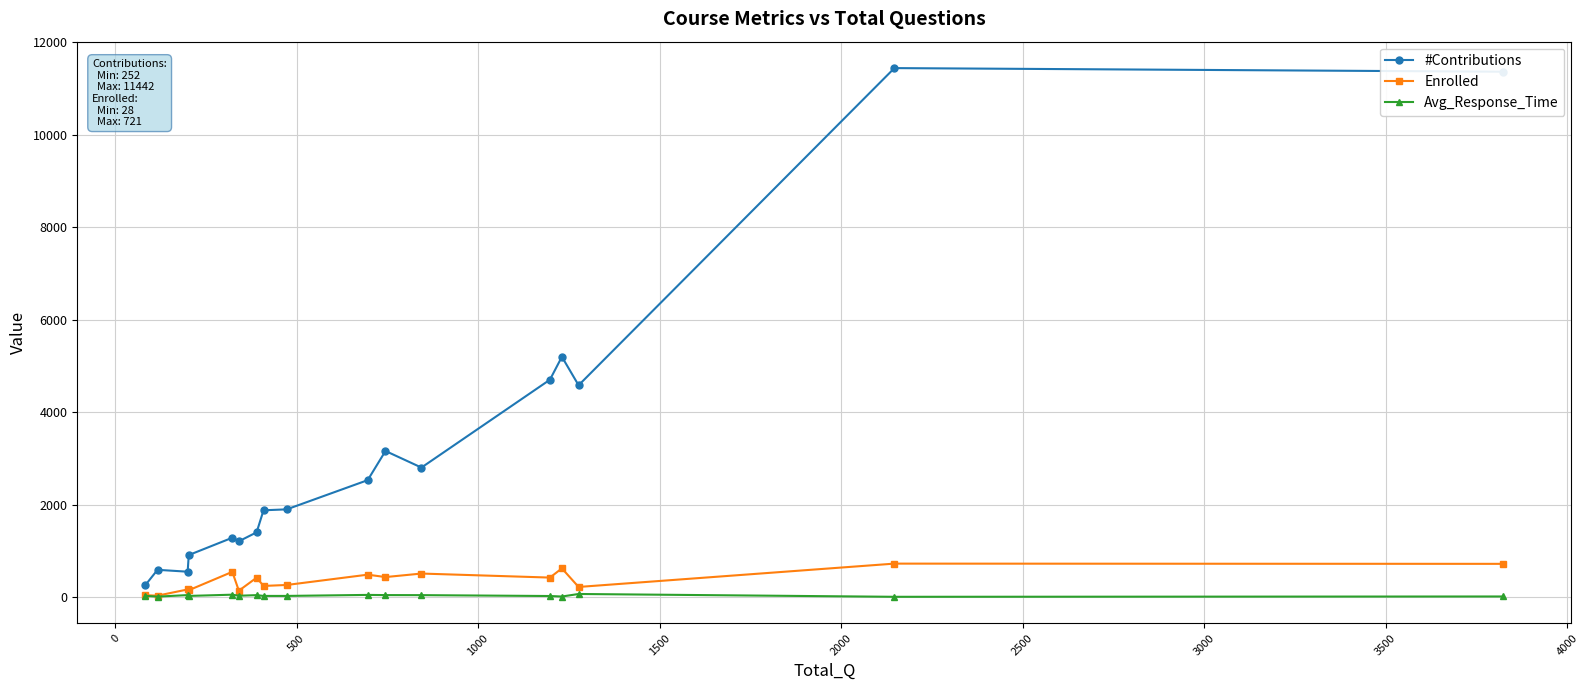

What is the highest value of the #Contributions series?

11442